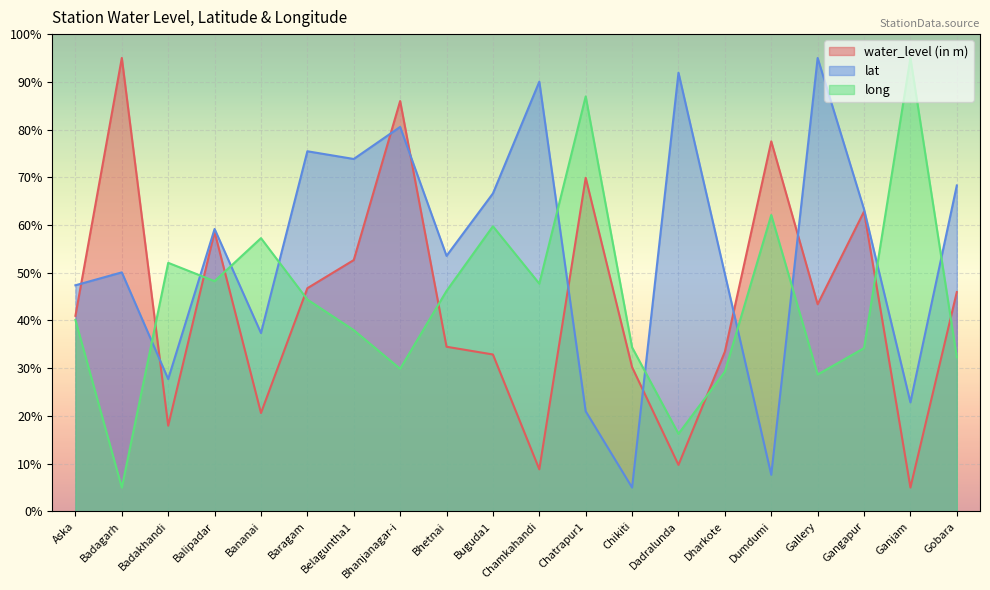

Reading left to right, what are all the values shown in this chart?

water_level (in m): 41.0	95.0	18.0	58.6	20.6	46.8	52.7	86.0	34.5	32.9	8.8	69.9	30.2	9.7	33.5	77.5	43.4	62.8	5.0	46.0
lat: 47.4	50.1	27.7	59.2	37.4	75.5	73.8	80.6	53.5	66.6	90.0	21.0	5.0	91.9	49.7	7.7	95.0	63.3	22.8	68.3
long: 40.1	5.0	52.1	48.2	57.3	44.4	38.0	29.9	46.2	59.7	47.7	86.9	34.4	16.3	29.3	62.1	28.7	34.2	95.0	32.3